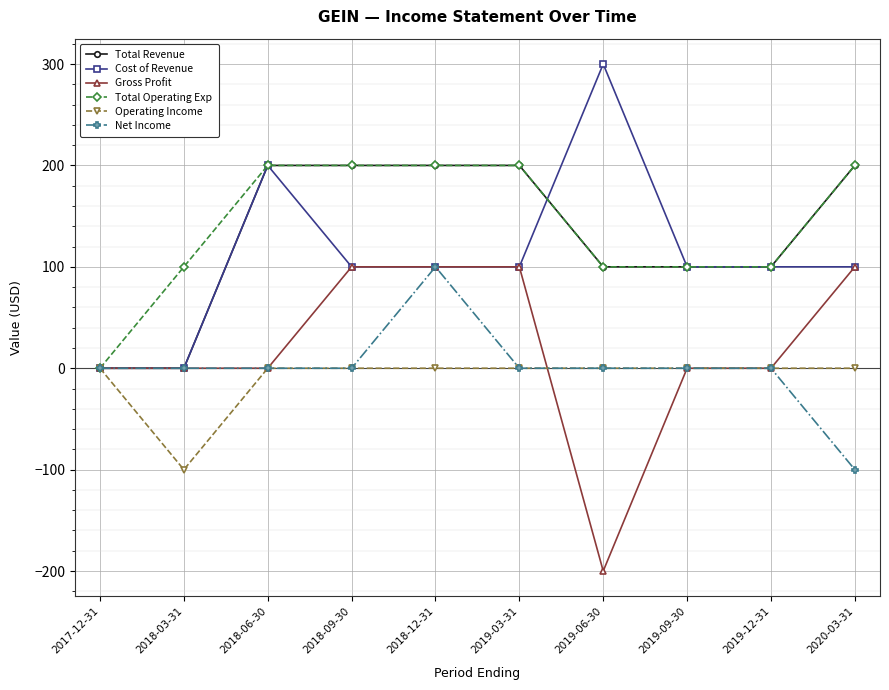

What is the label of the 10th point from the right?

2017-12-31